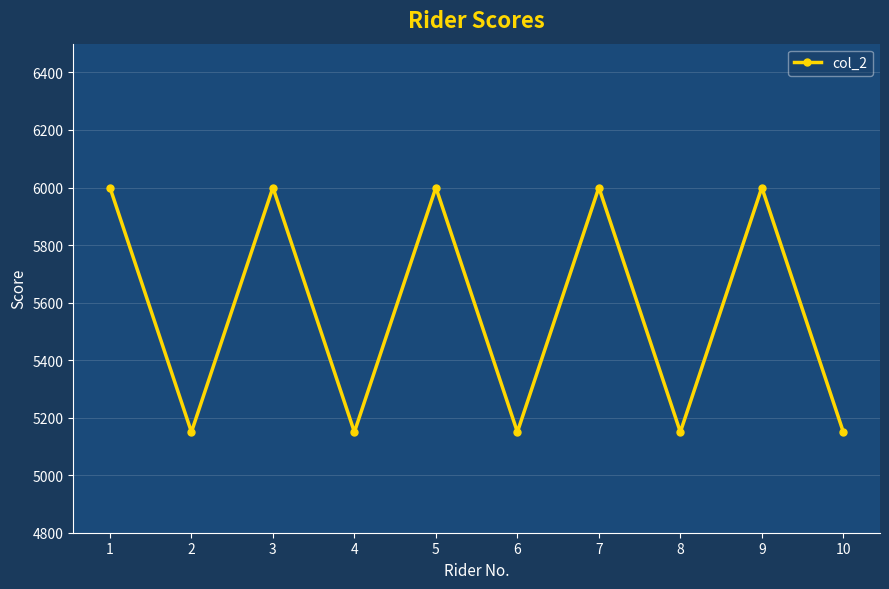

What is the maximum value shown in the chart?

6000